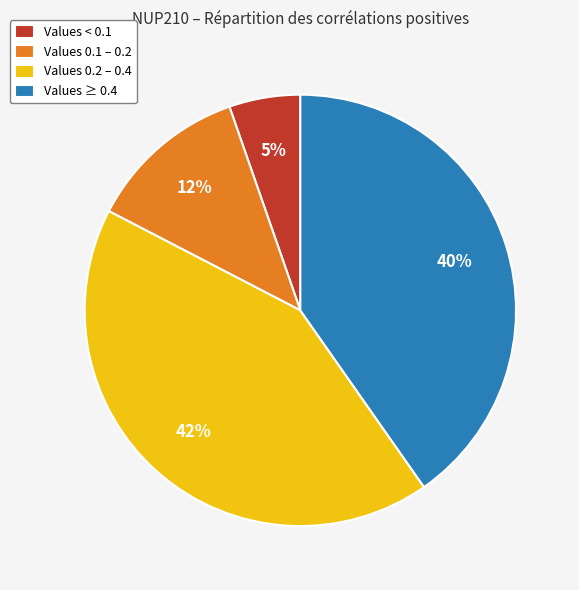

Do Values 0.1 – 0.2 and Values 0.2 – 0.4 together represent more than half of the pie?

Yes